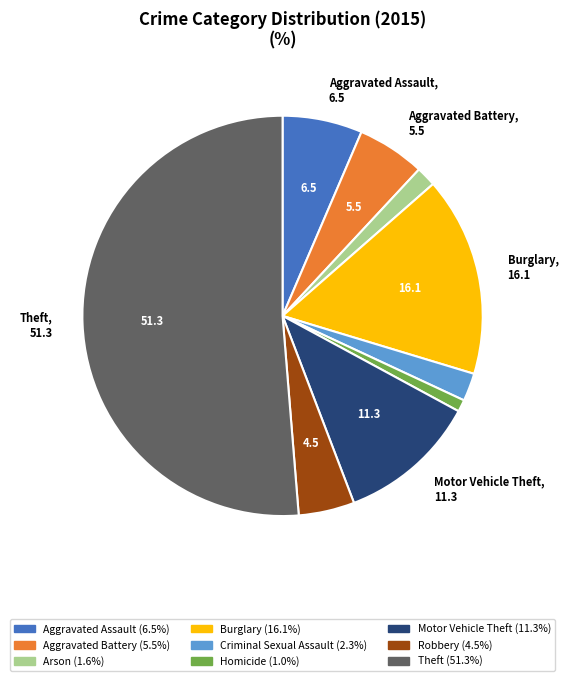

How many slices are in this pie chart?

9